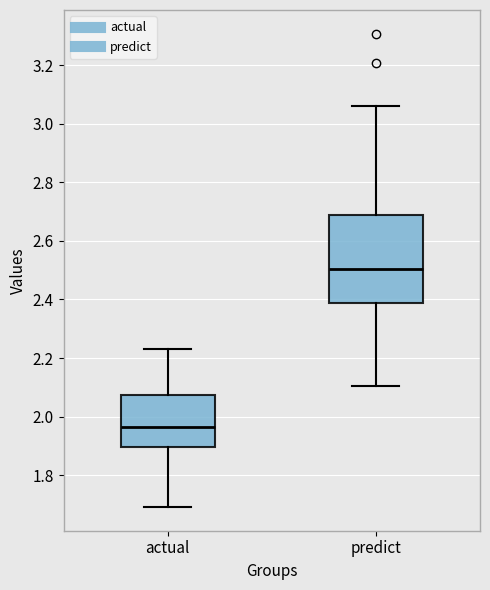

Where does the median line of the box for predict sit on the y-axis? The values are not printed on the chart, so give them approximately, as read against the axis.

2.50